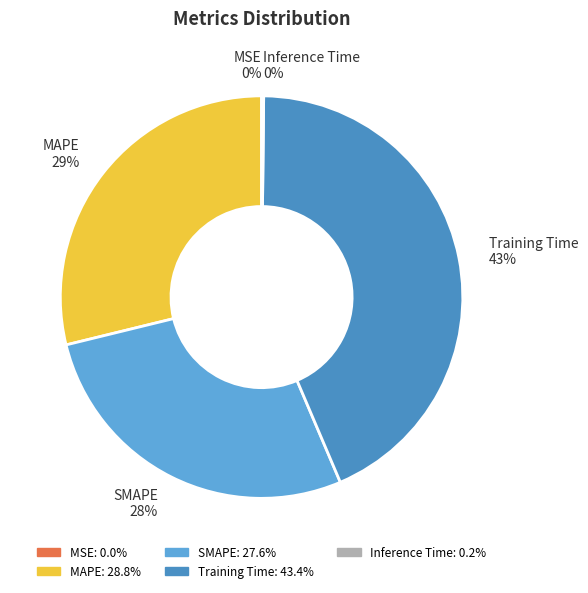

Is there a majority slice in this chart?

No